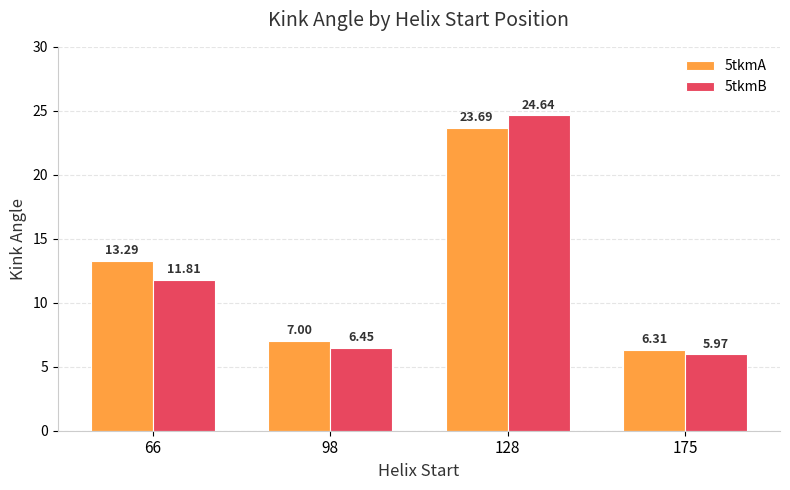

What is the sum of all 5tkmA values?

50.3